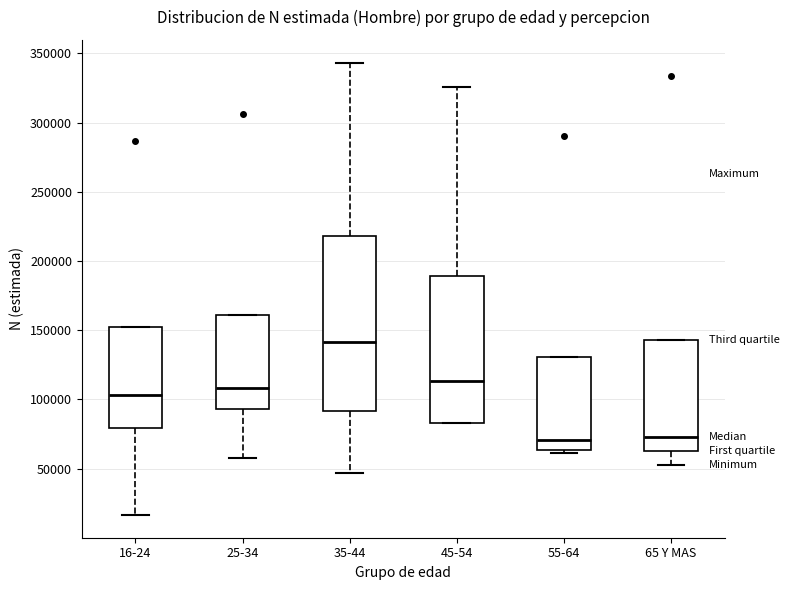

Where is the upper edge of the box for 16-24 on the y-axis? The values are not printed on the chart, so give them approximately, as read against the axis.

150000